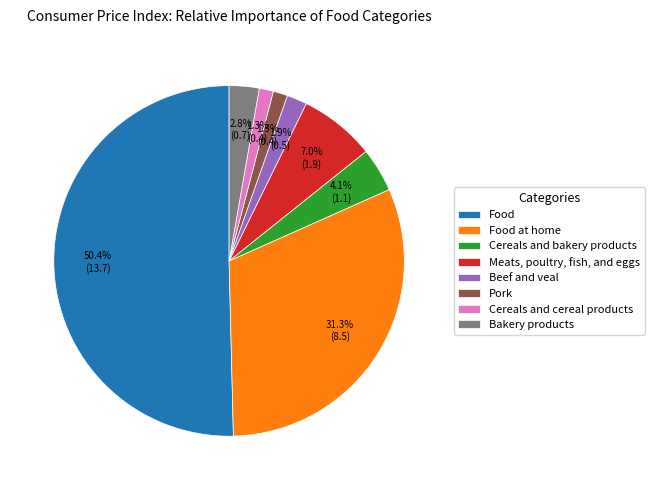

Do Cereals and cereal products and Bakery products together represent more than half of the pie?

No